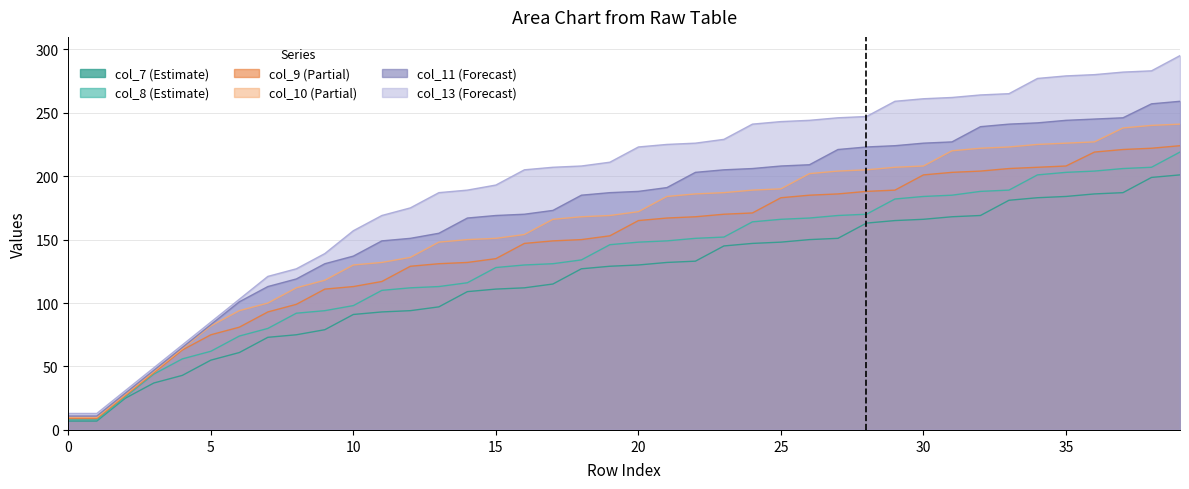

Which has a higher value, 29 or 25?

29